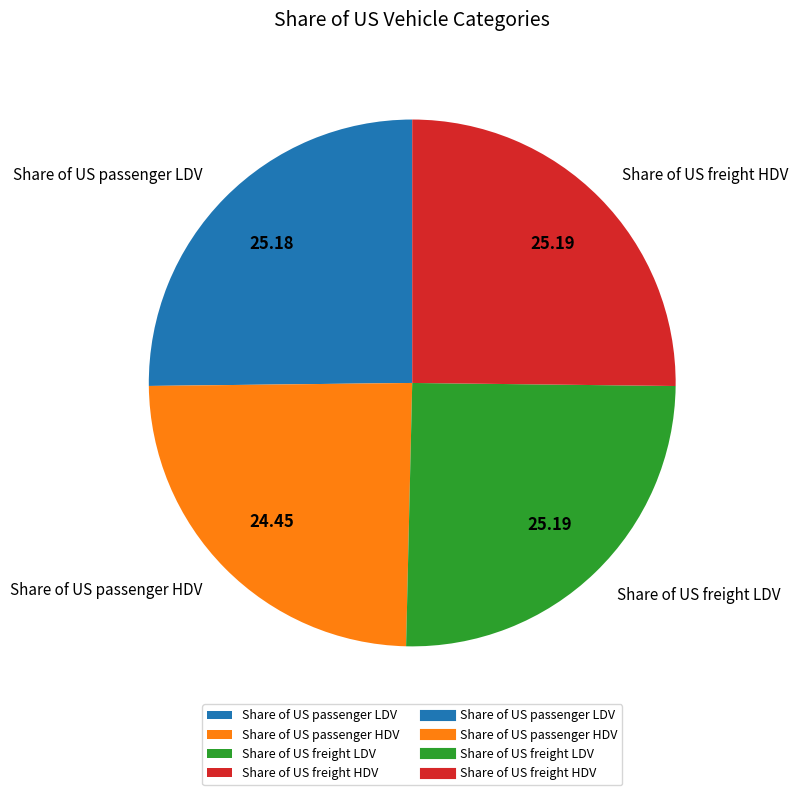

Which category has the smallest portion of the pie?

Share of US passenger HDV